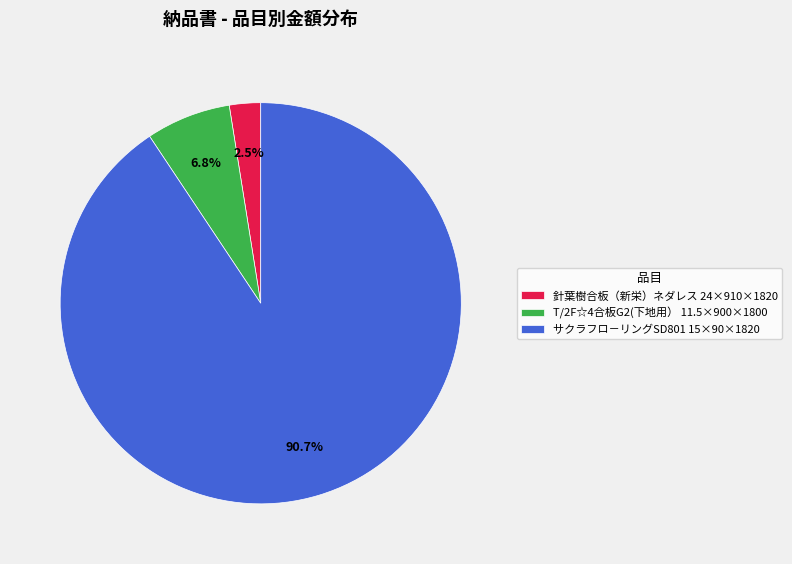

Which category has the smallest portion of the pie?

針葉樹合板（新栄）ネダレス 24×910×1820